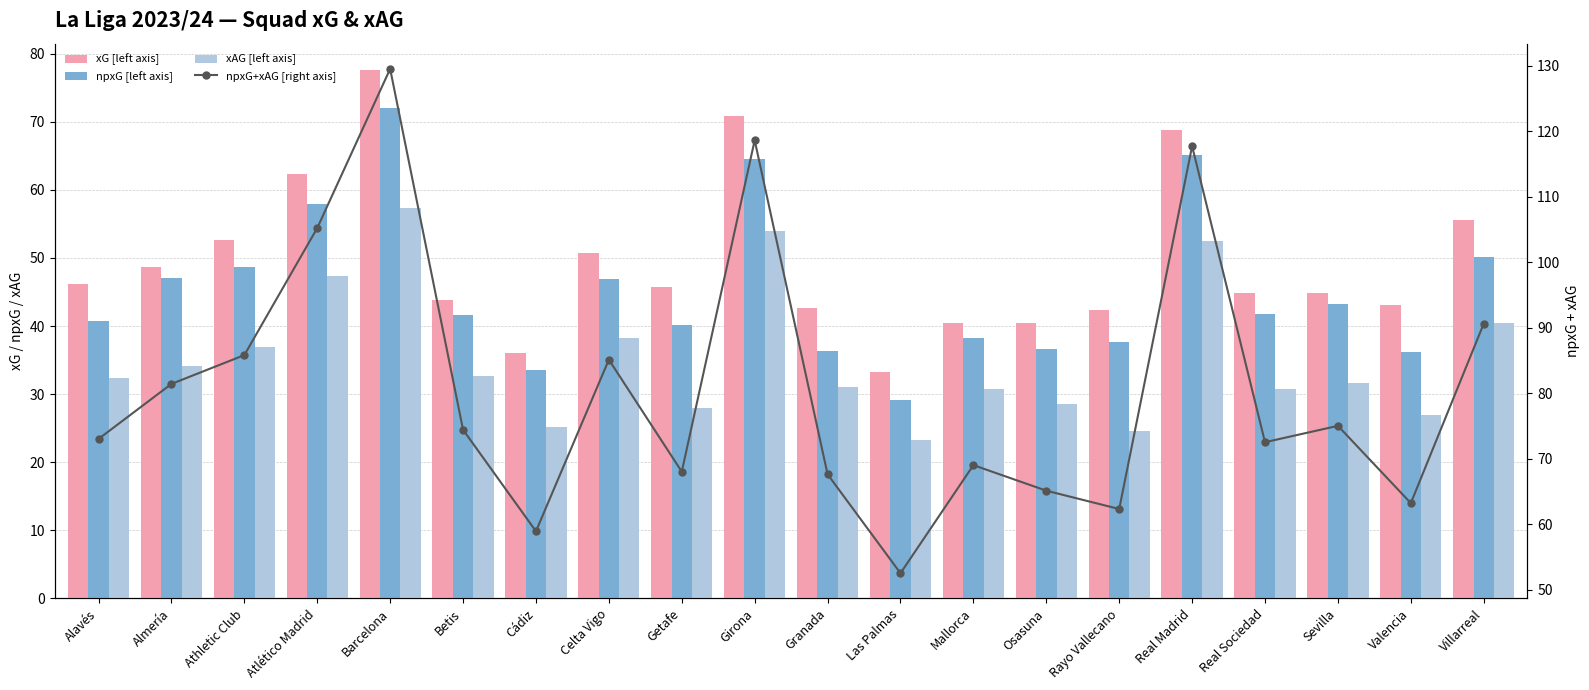

What is the sum of all npxG [left axis] values?

908.2